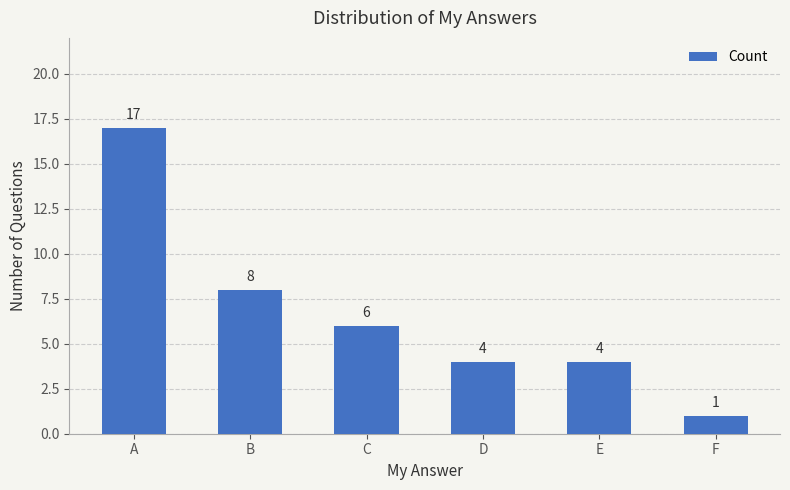

Where is the data nearest to the value 9?

B